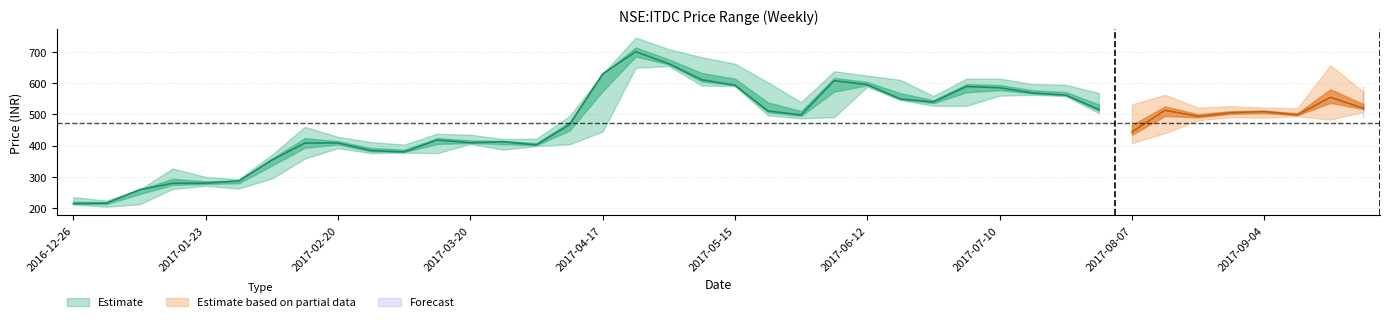

Does the chart have visible grid lines?

Yes